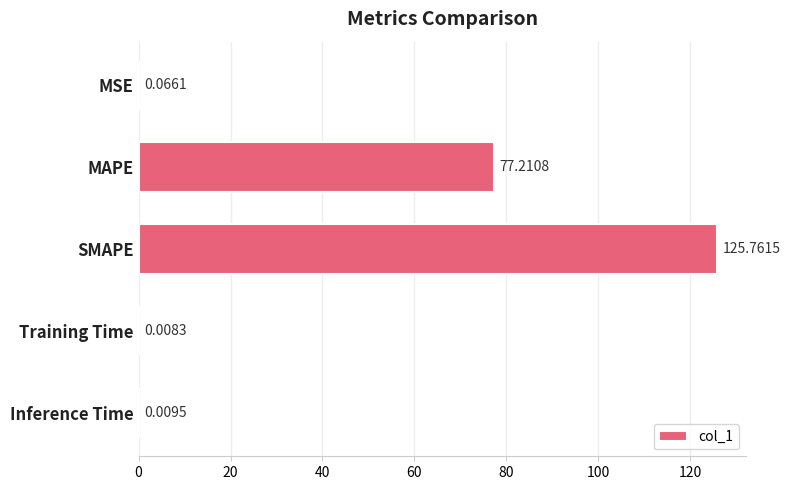

Which has a higher value, MAPE or MSE?

MAPE